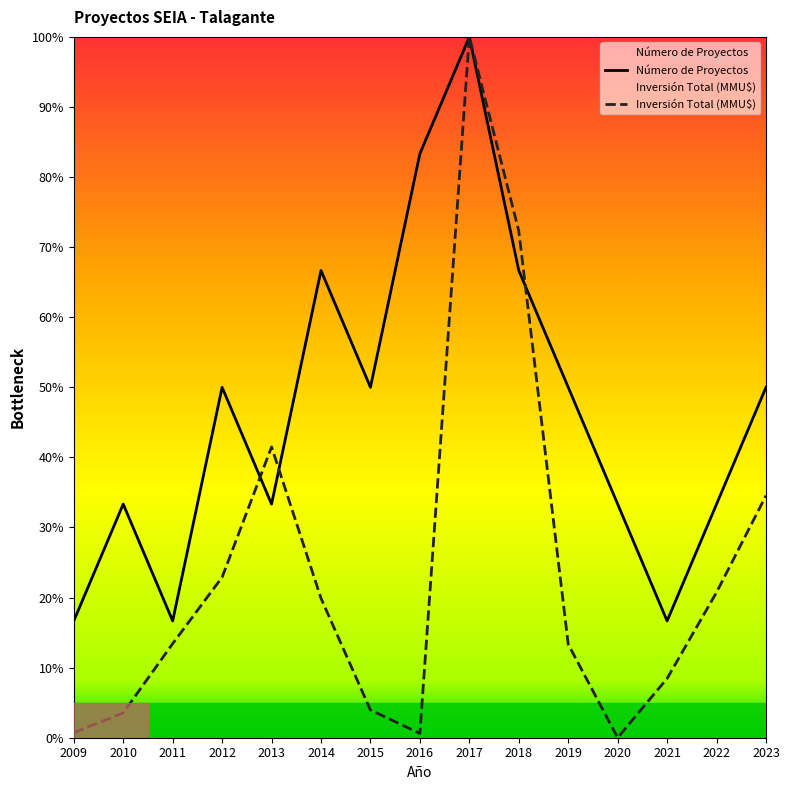

List the series in order of their overall mean, highest first.

Número de Proyectos, Inversión Total (MMU$)